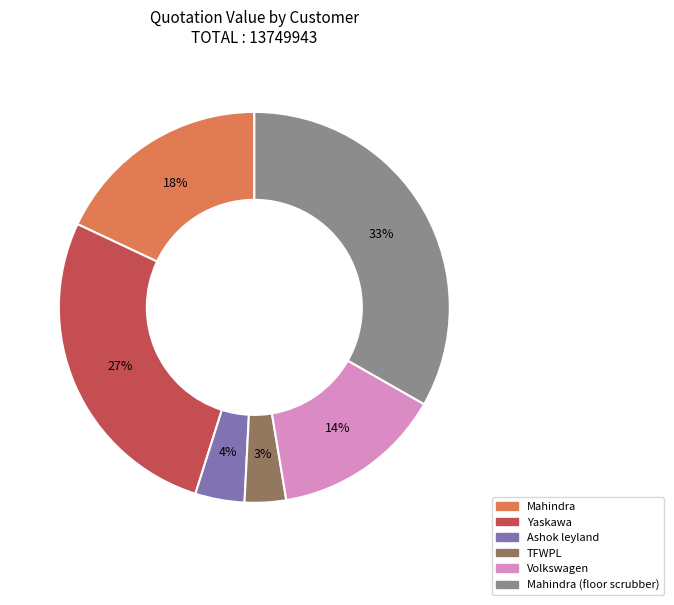

To the nearest percent, what is the average slice percentage?

17%